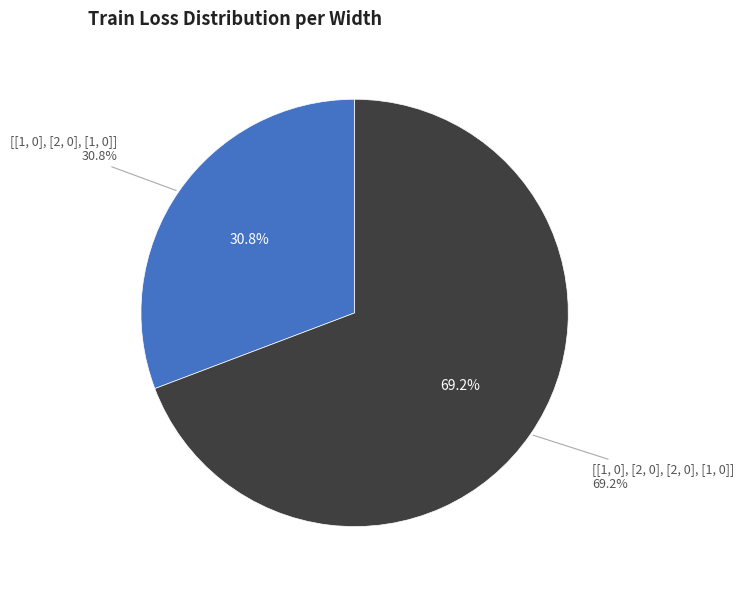

To the nearest percent, what is the combined percentage of [[1, 0], [2, 0], [1, 0]] and [[1, 0], [2, 0], [2, 0], [1, 0]]?

100%